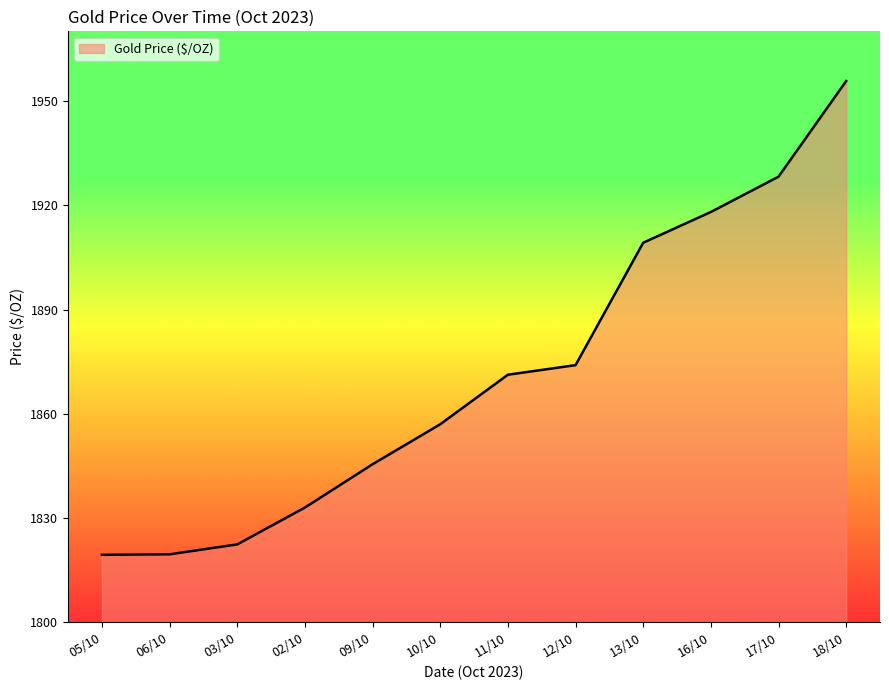

How many lines are shown in the chart?

1